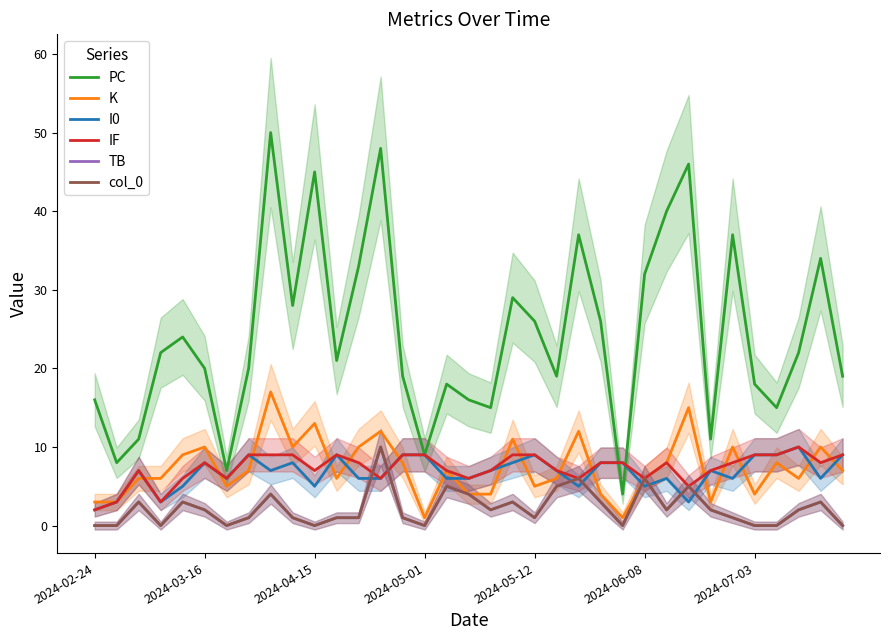

What are all the series names shown in the legend?

PC, K, I0, IF, TB, col_0